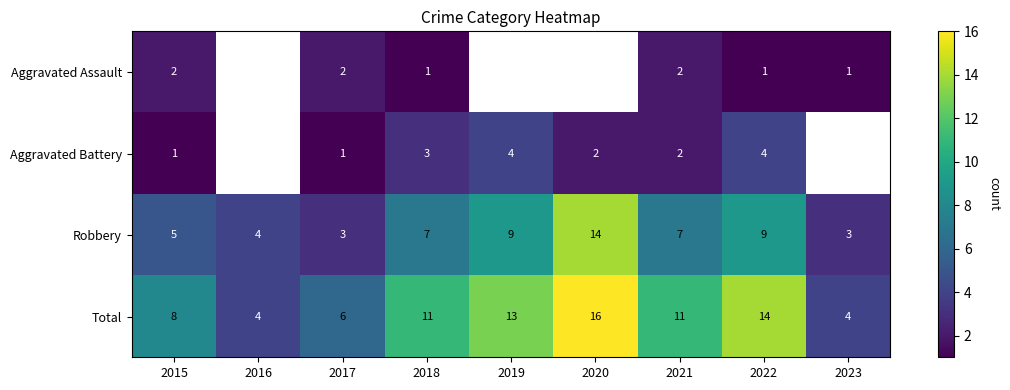

Between 2020 and 2022, which is larger?

2022